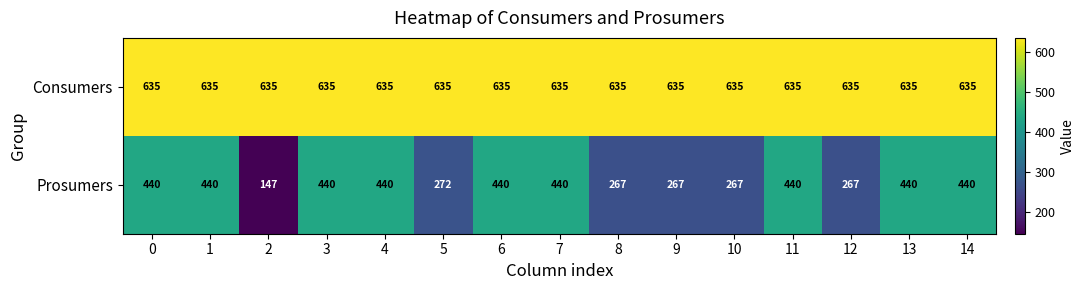

Read the Consumers value at 6.

635